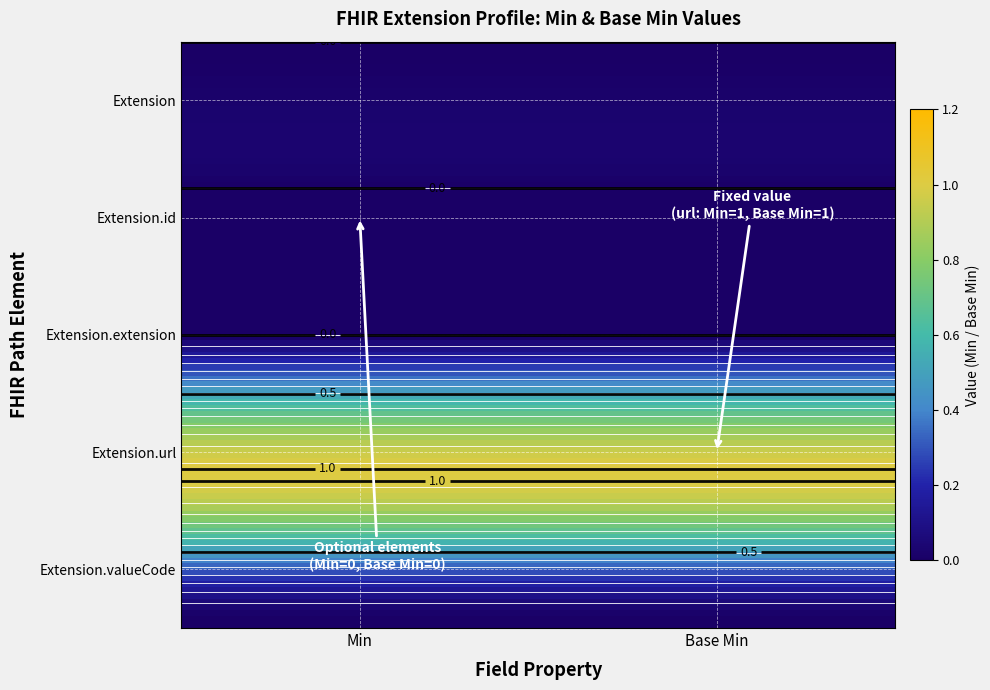

Which category has the lowest value across all series?

Min